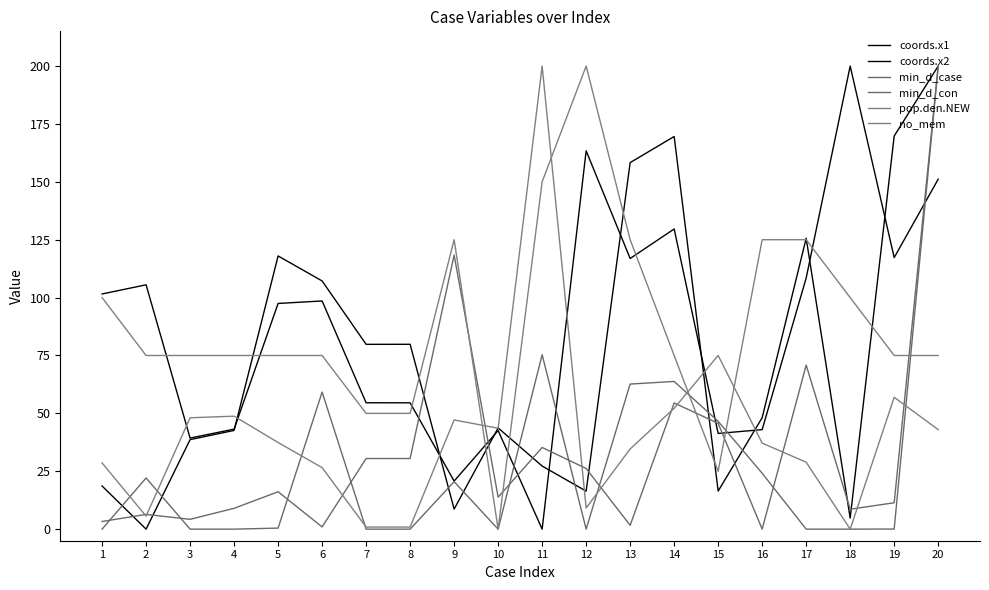

How many lines are shown in the chart?

6